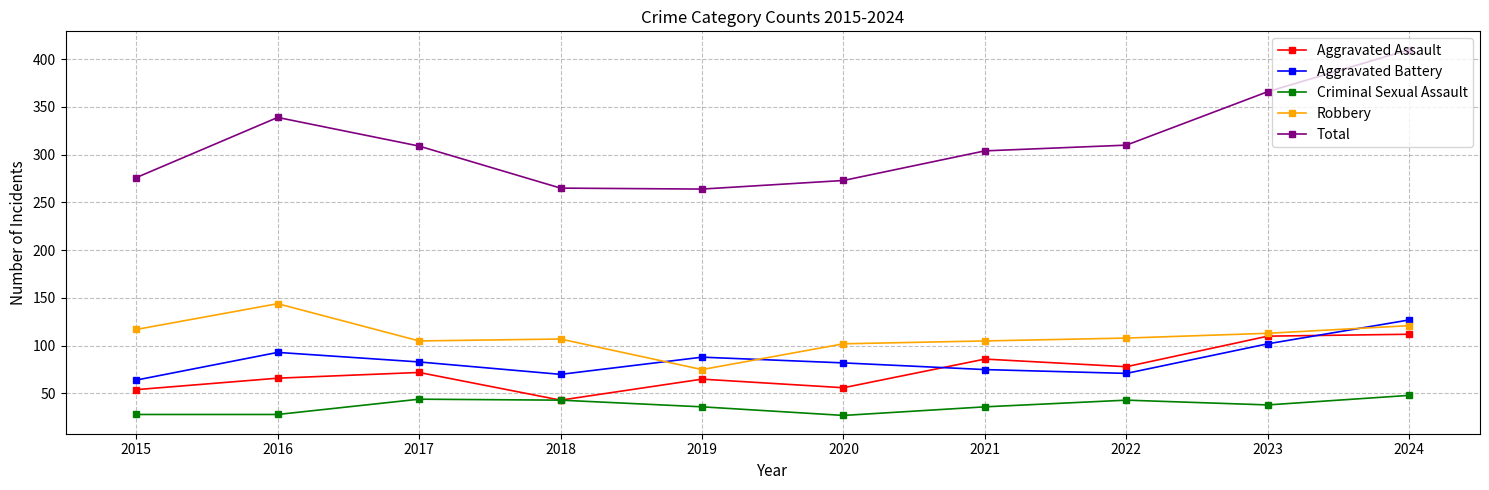

At which category is the sum across all series the highest?

2024